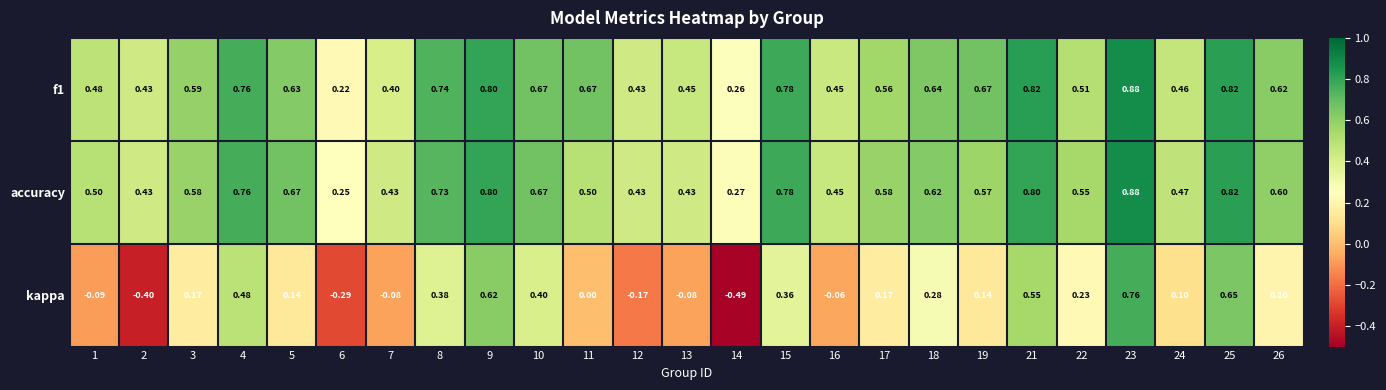

Is the value of f1 at 13 greater than the value of kappa at 15?

Yes